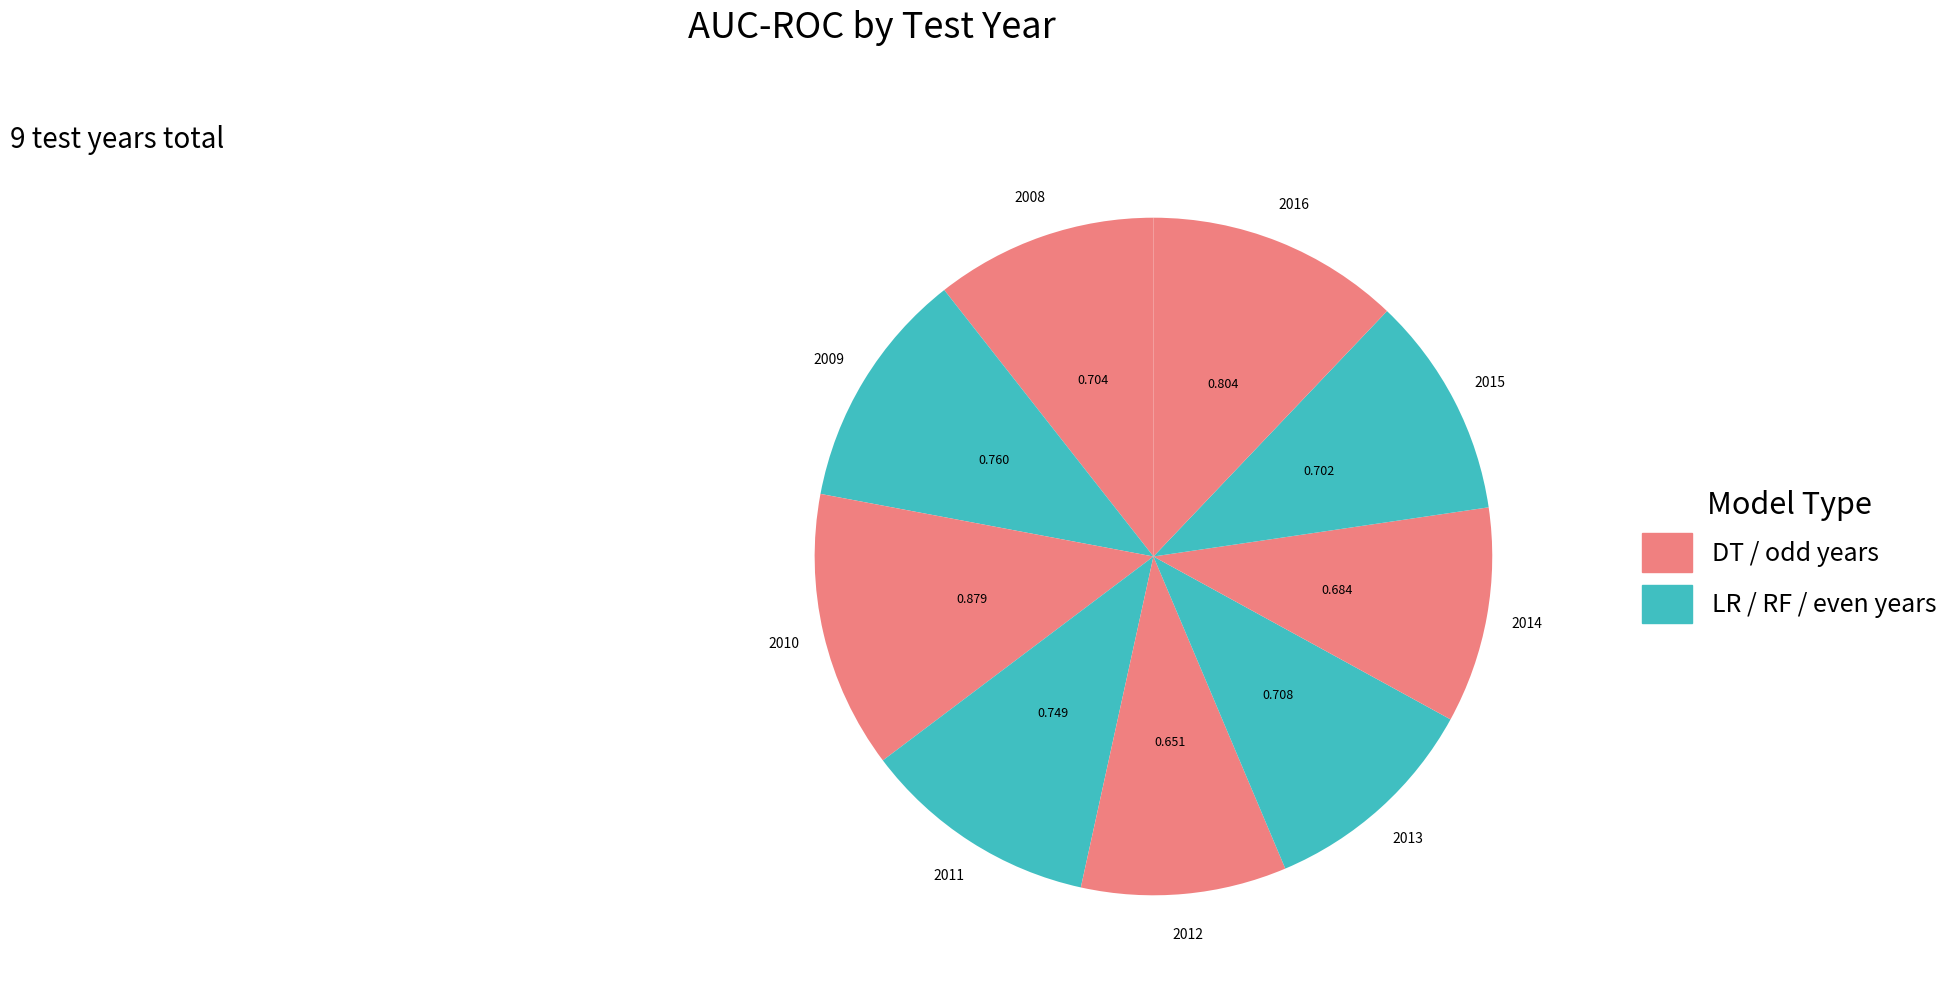

How many slices are in this pie chart?

9